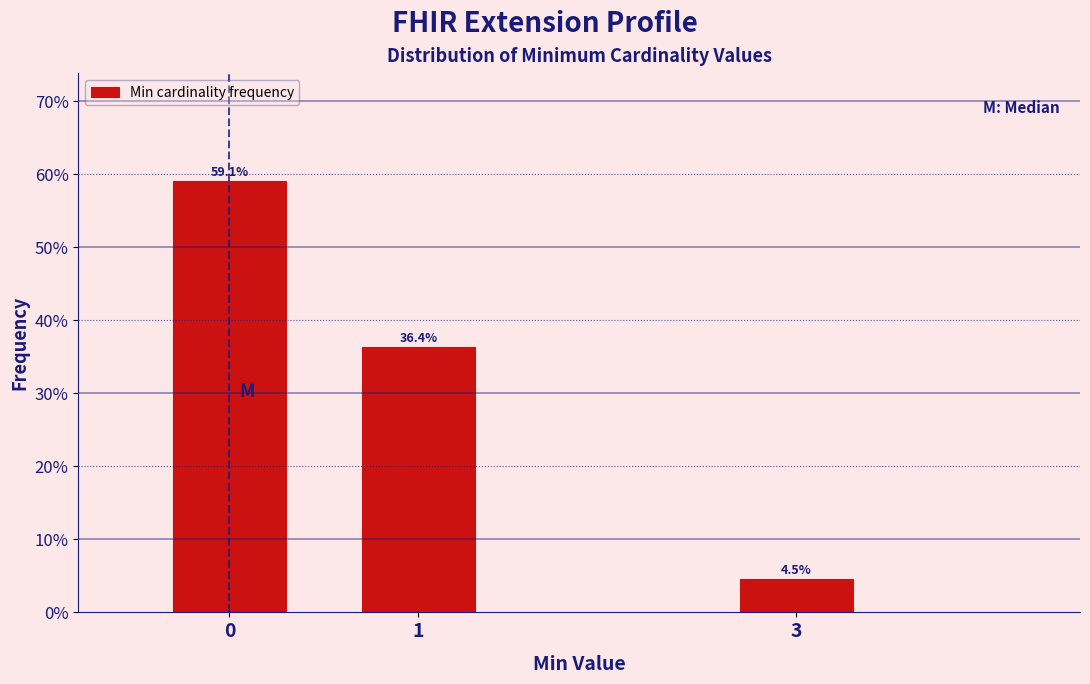

Reading left to right, transcribe all the data shown in this chart.

0=59.1	1=36.4	3=4.5